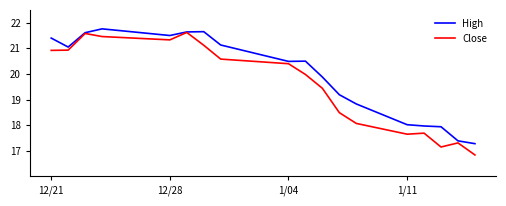

Which series has the largest total across all categories?

High